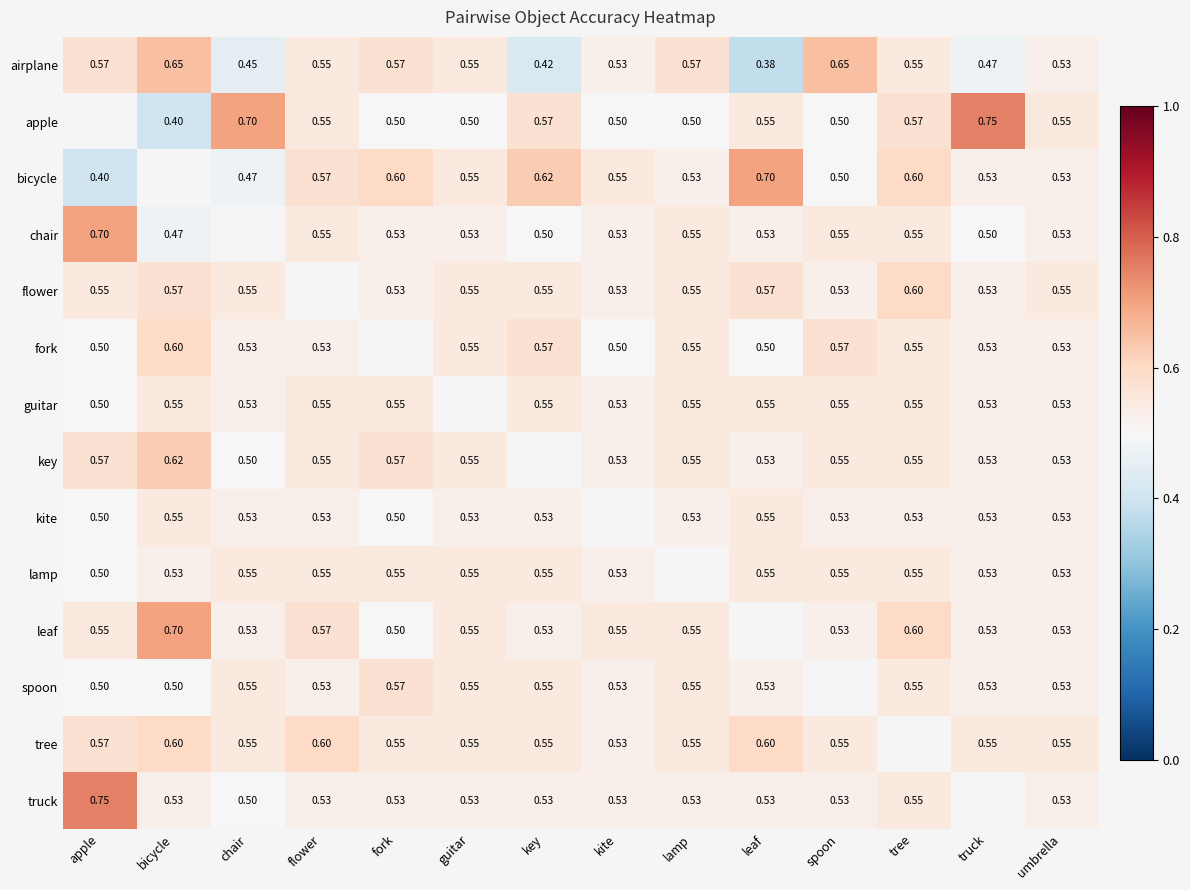

At how many categories does at least one series exceed 0?

14